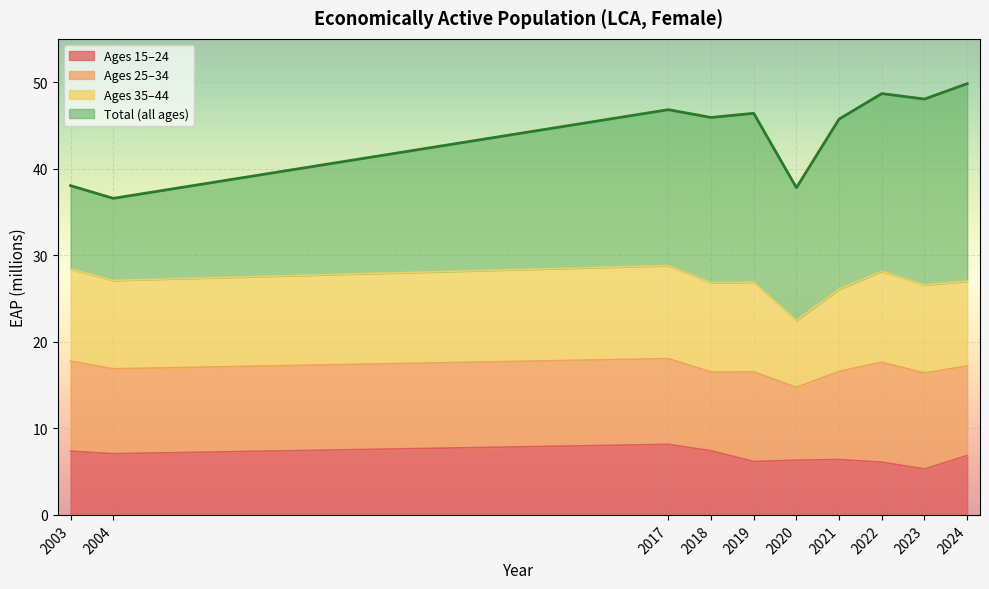

Which category has the lowest value in the y15_24 series?

2023